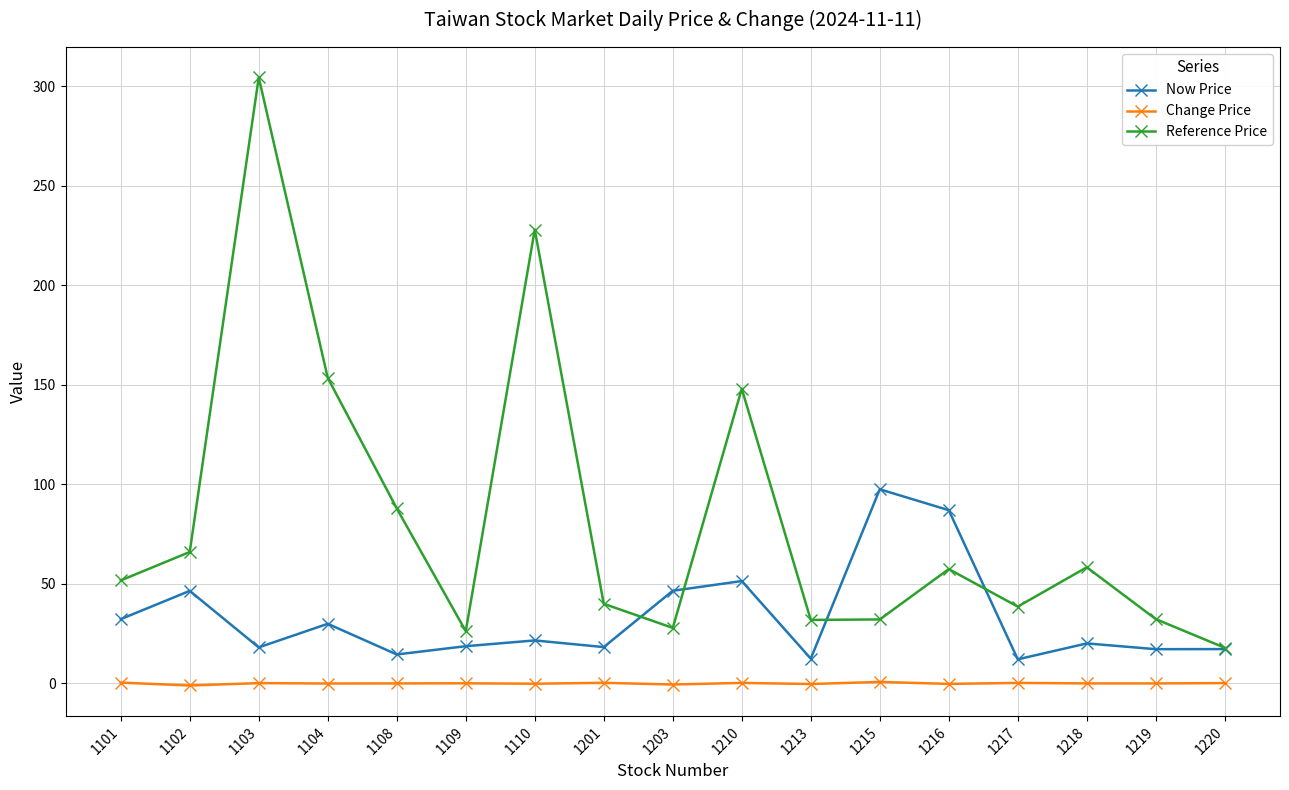

Between 1110 and 1210, which series saw the biggest shift?

Reference Price